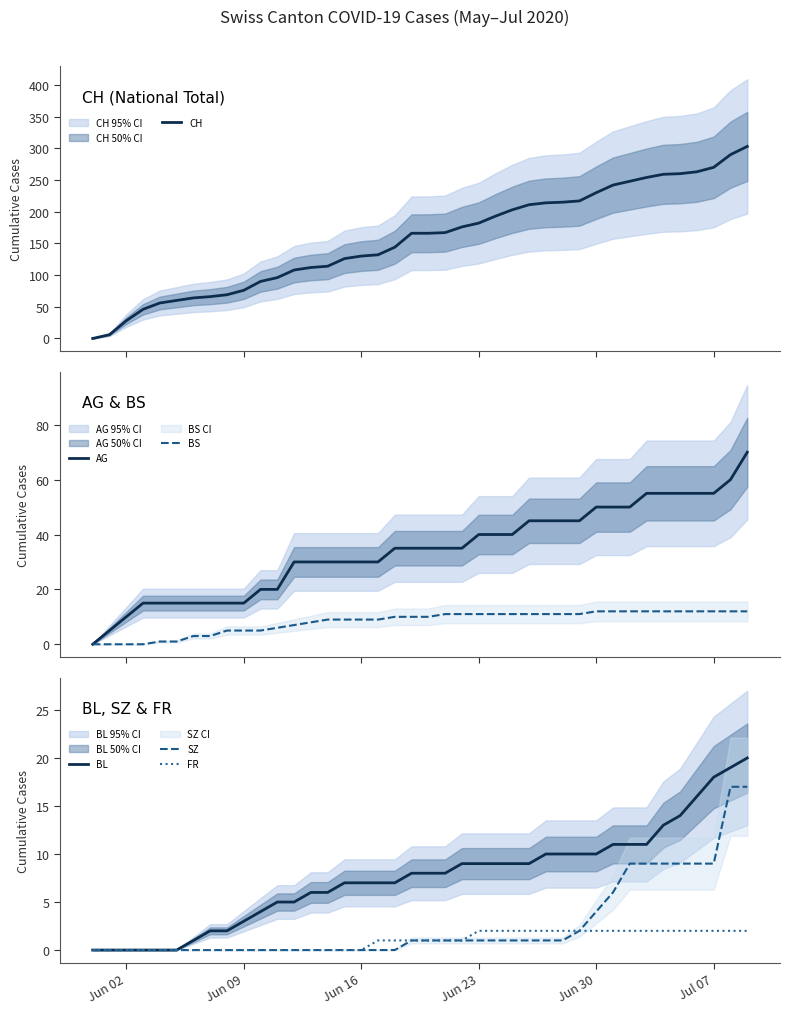

What is the difference between the second highest and second lowest values in the FR series?

2